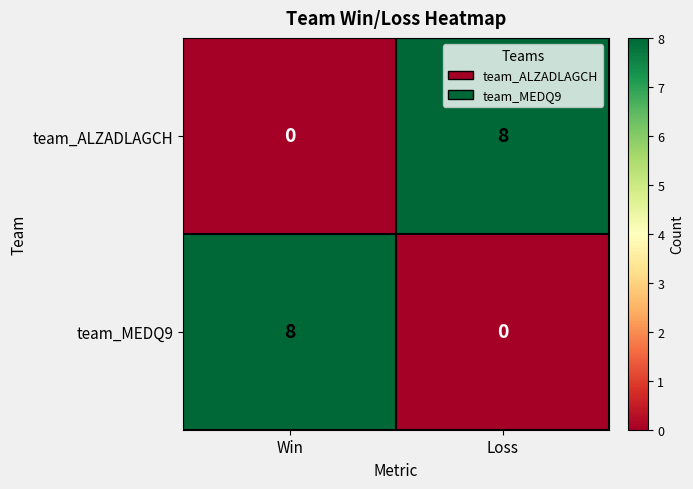

What is the difference between the team_MEDQ9 values at Loss and Win?

8